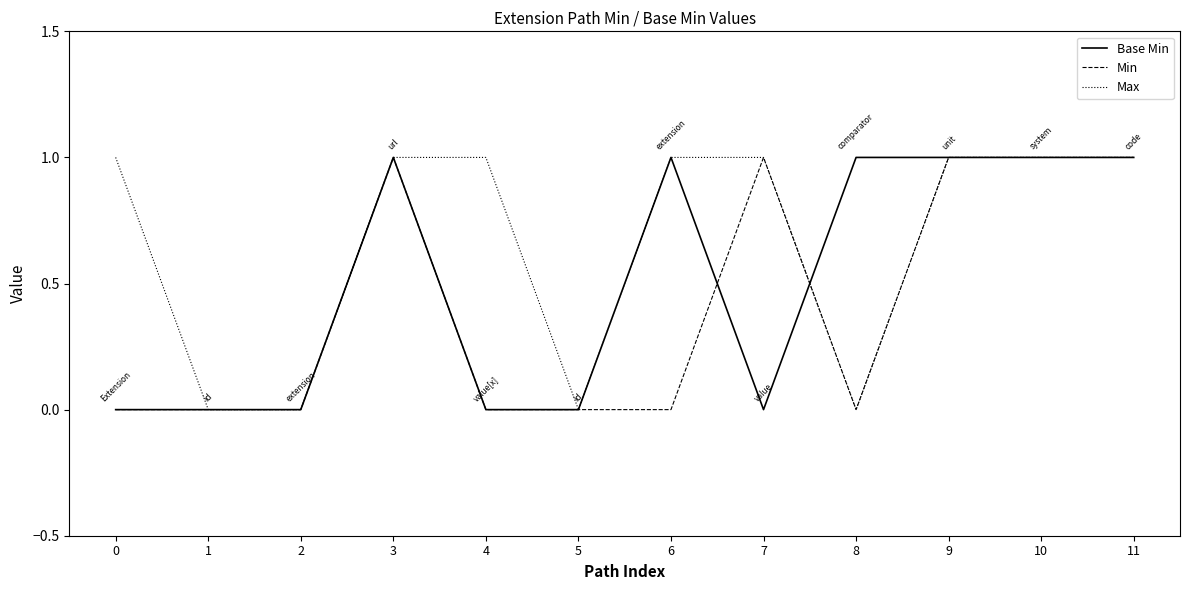

What is the total value across all series at 11?

3